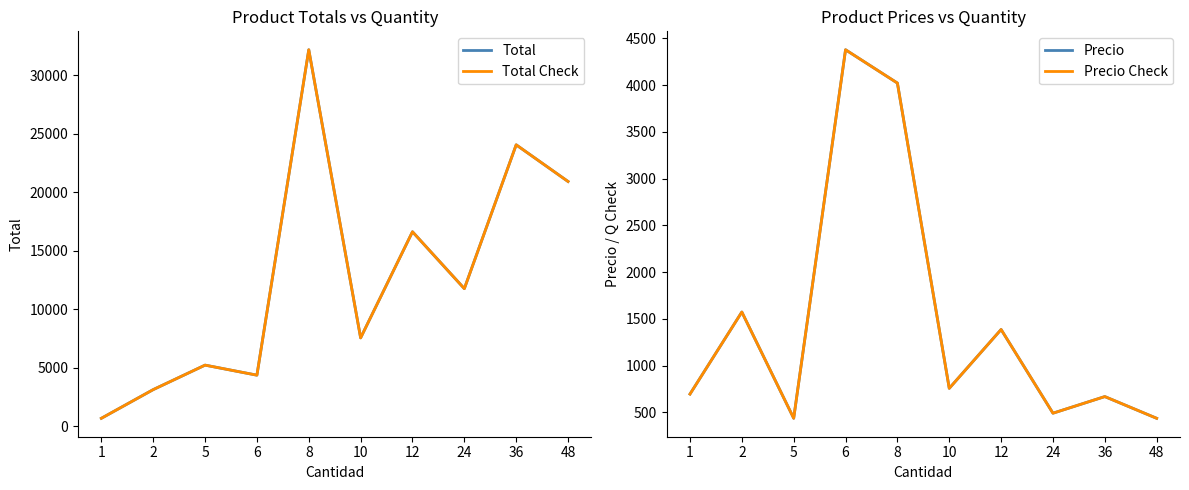

List the series in order of their peak value, highest first.

Total, Total Check, Precio, Precio Check